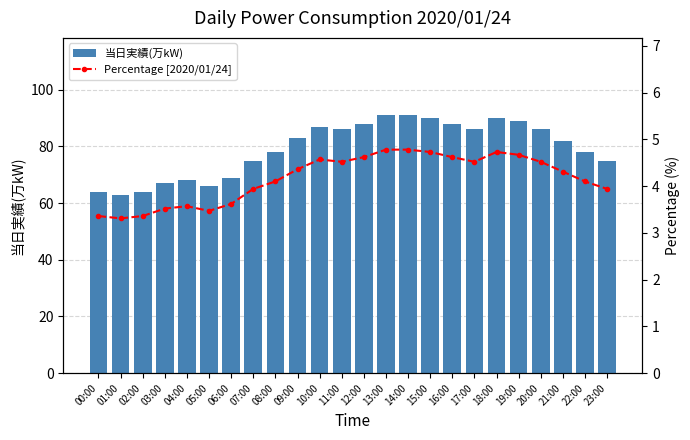

How many distinct data groups are displayed?

2